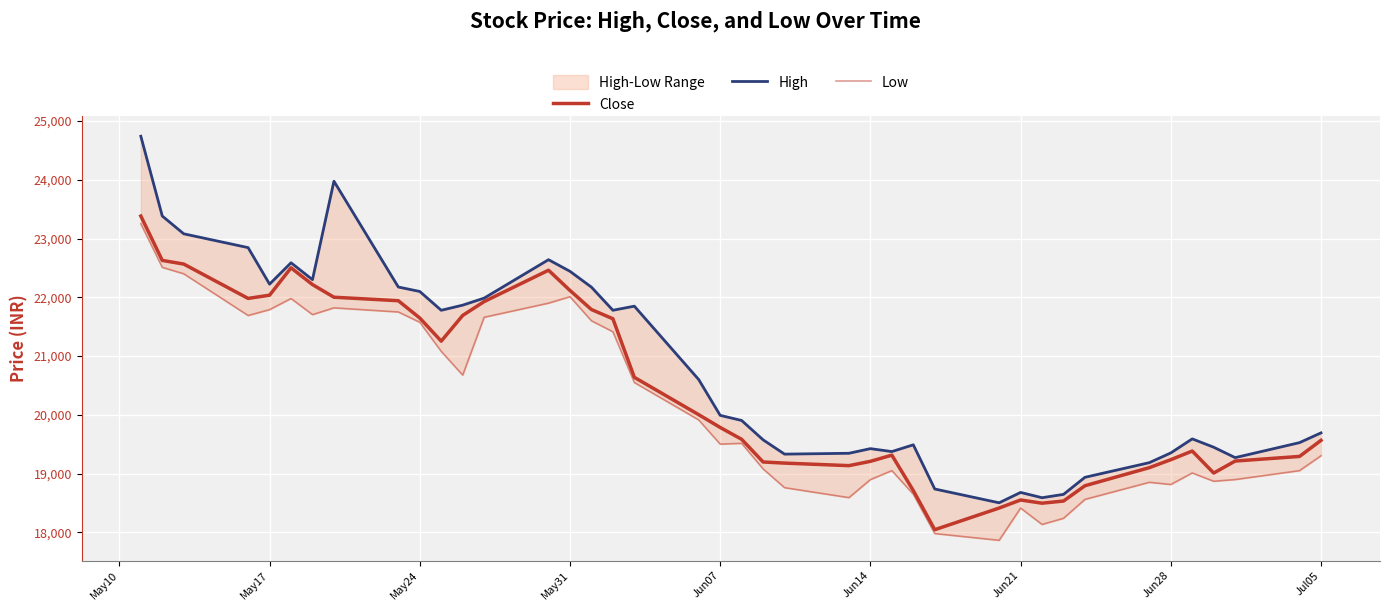

How many interior local valleys does the Low series have?

9